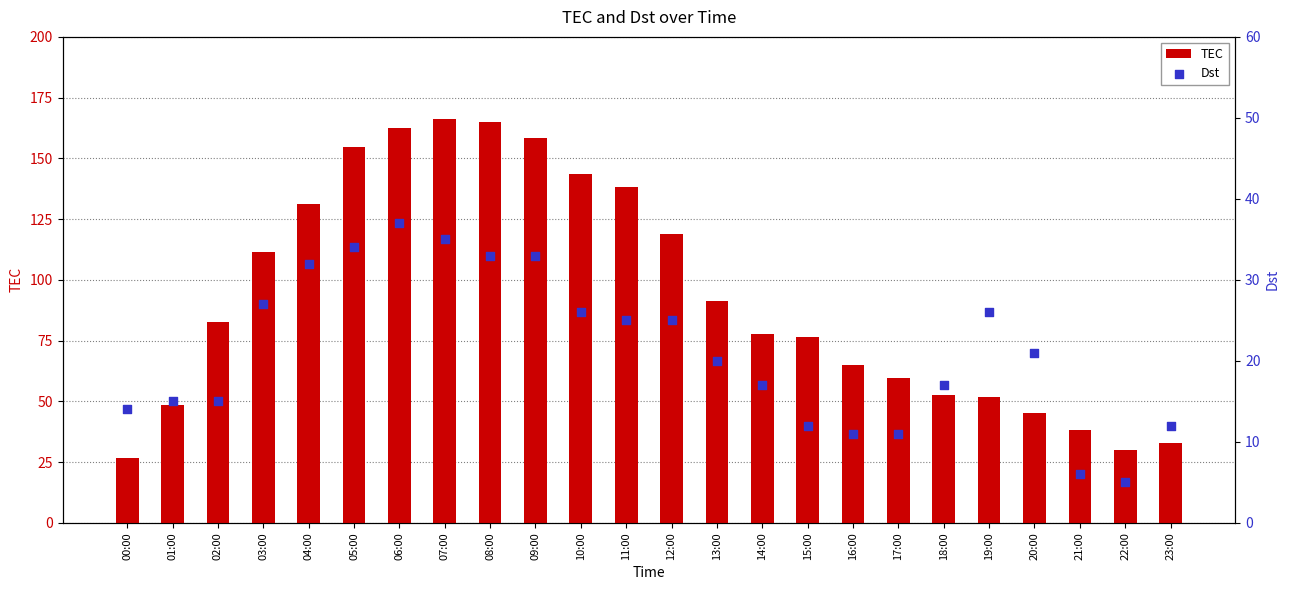

Which series reaches the minimum Y coordinate?

Dst